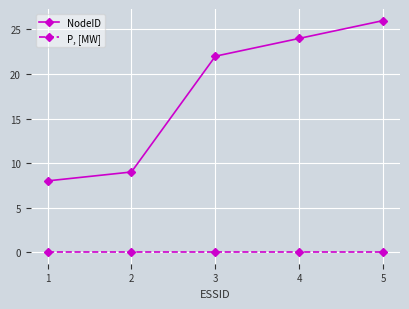

List the series in order of their peak value, lowest first.

P, [MW], NodeID